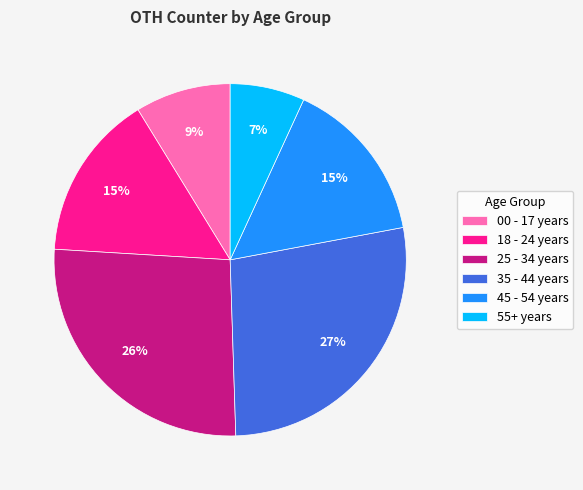

True or false: 25 - 34 years accounts for 32% of the total.

False